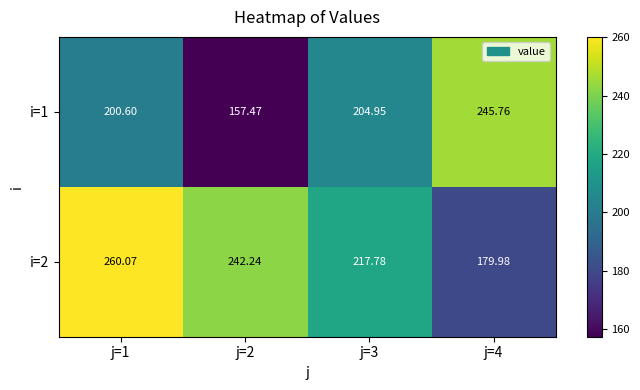

Is the value of i=1 at j=4 greater than the value of i=2 at j=2?

Yes